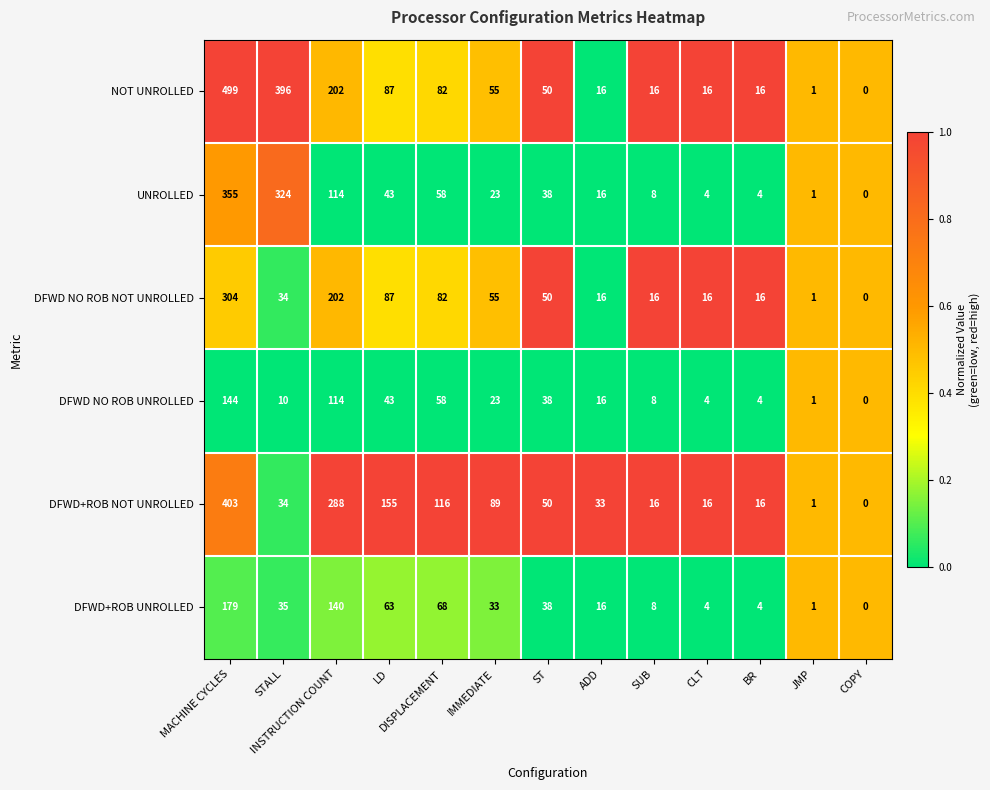

At which category is the sum across all series the highest?

MACHINE CYCLES